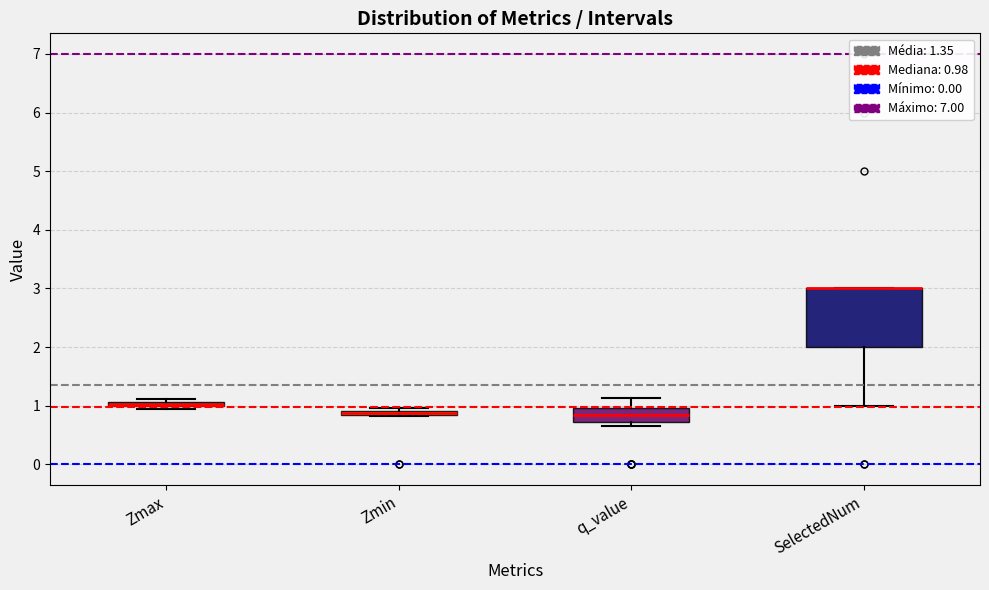

Comparing the boxes themselves (not the whiskers), which one is the tallest?

SelectedNum